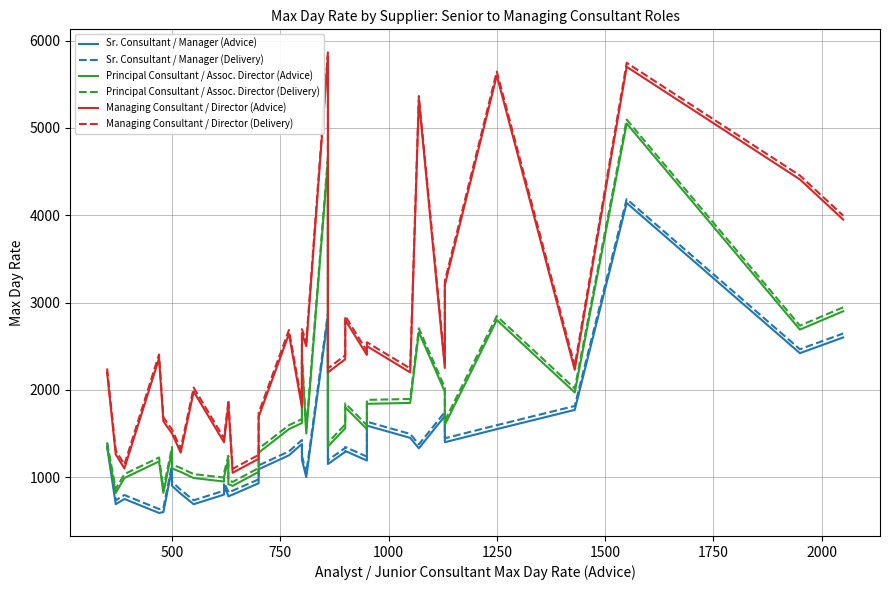

How many values in the Managing Consultant / Director (Delivery) series are below 2245?

15